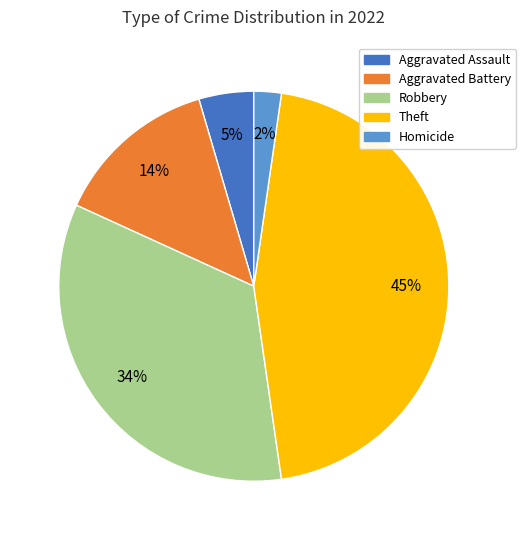

To the nearest percent, what is the average slice percentage?

20%